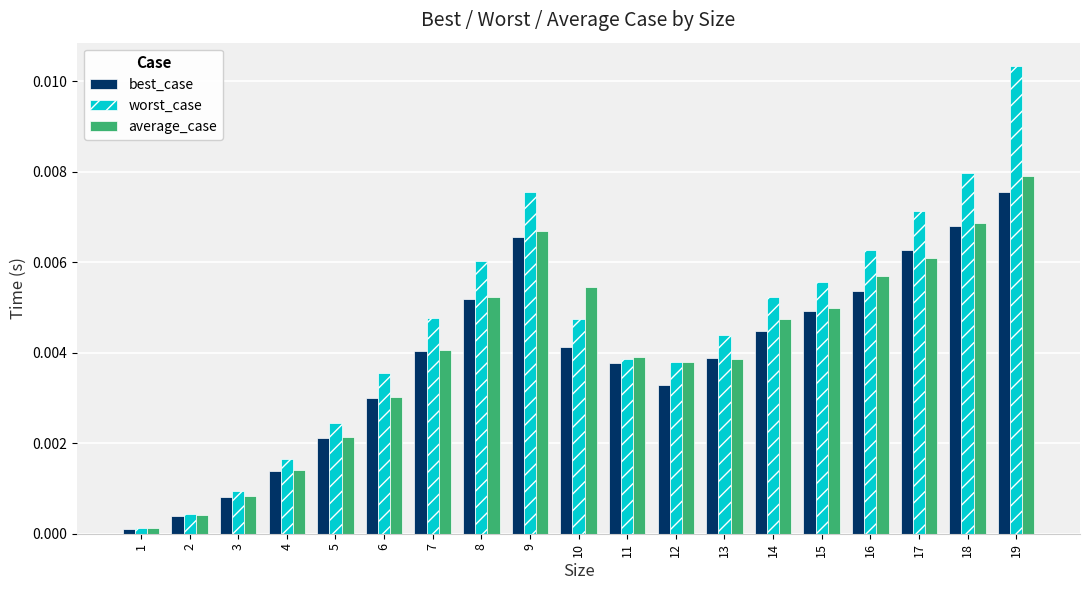

Which series has the largest range (max minus min)?

worst_case